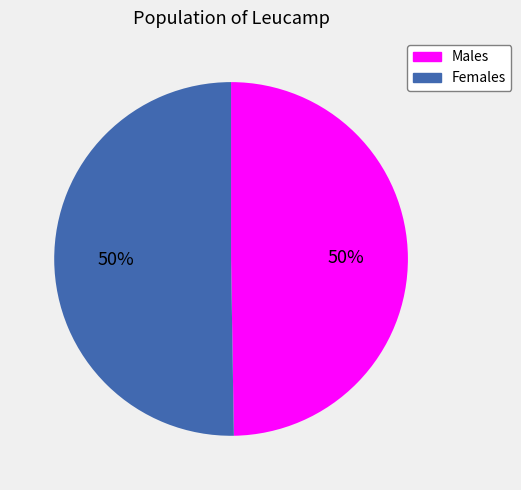

To the nearest percent, what is the average slice percentage?

50%